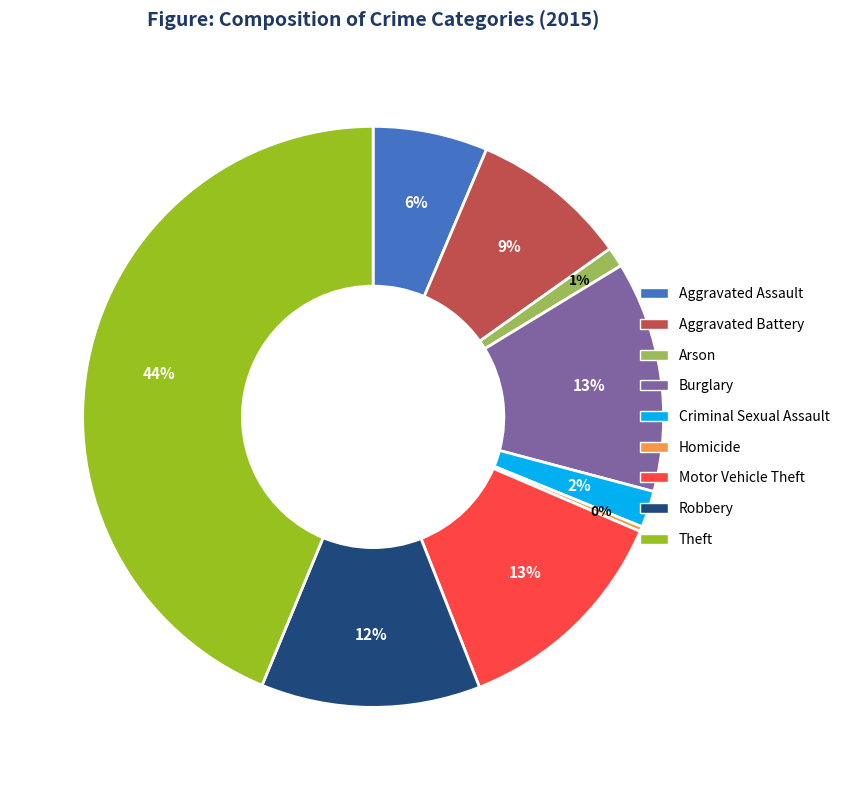

Which category has the biggest portion of the pie?

Theft